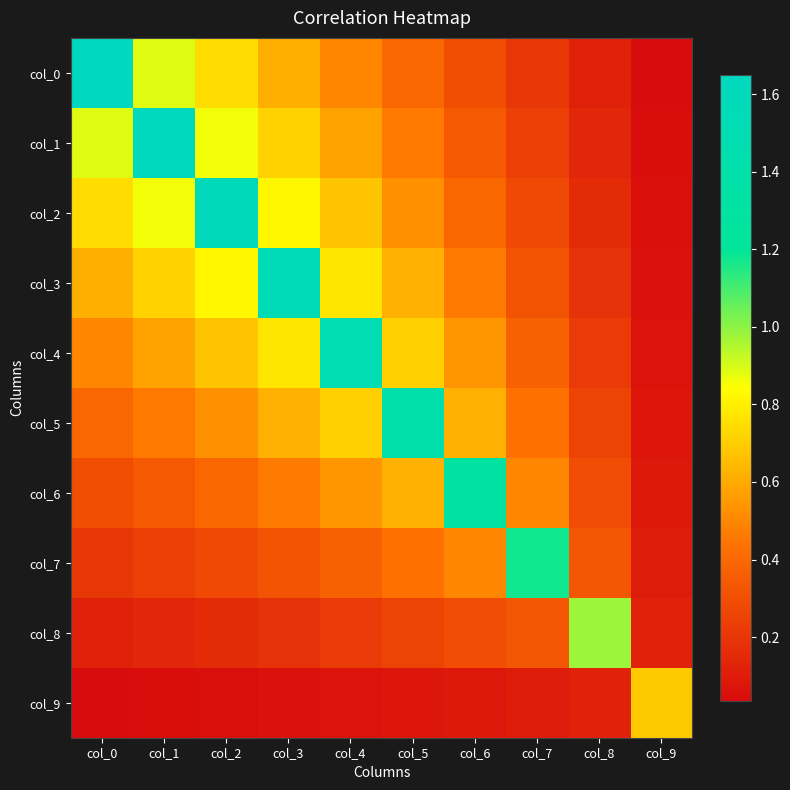

What is the maximum value shown in the chart?

1.7